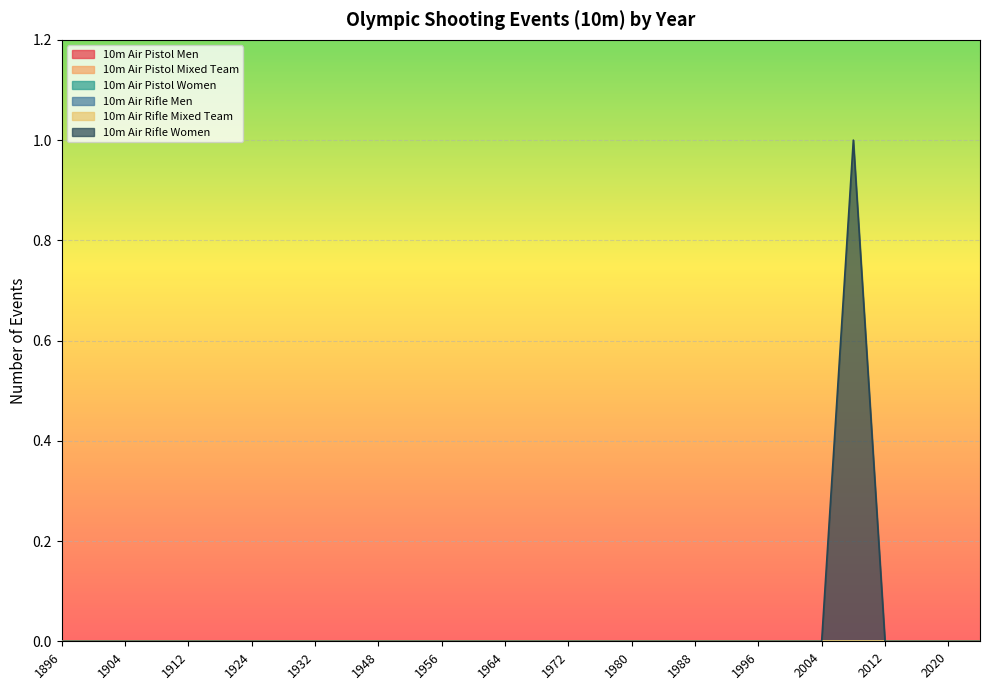

True or false: 10m Air Pistol Men has more than 2 points higher than both neighbors.

False